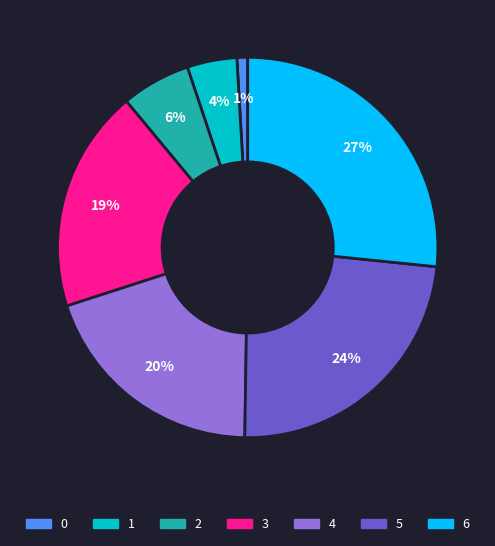

The 6 slice represents 27% of the pie. True or false?

True